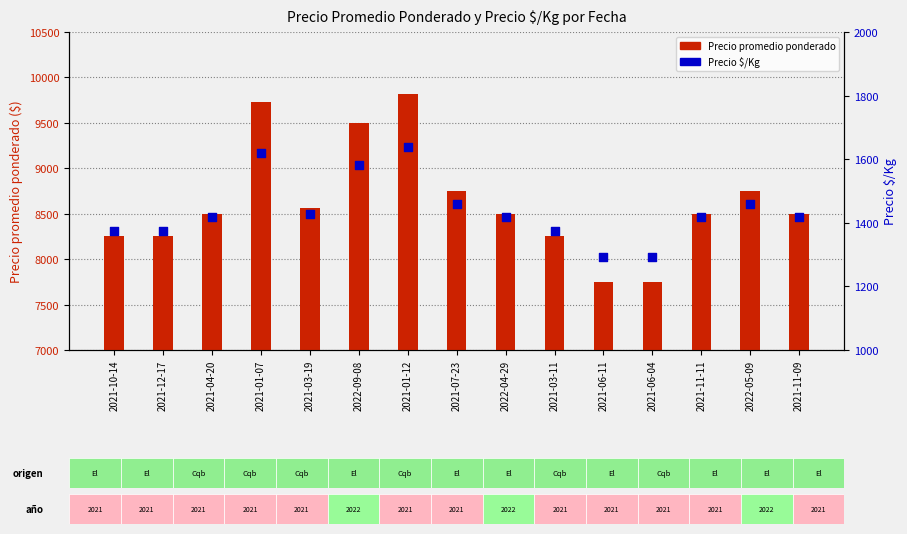

Which series reaches the maximum Y coordinate?

Precio promedio ponderado